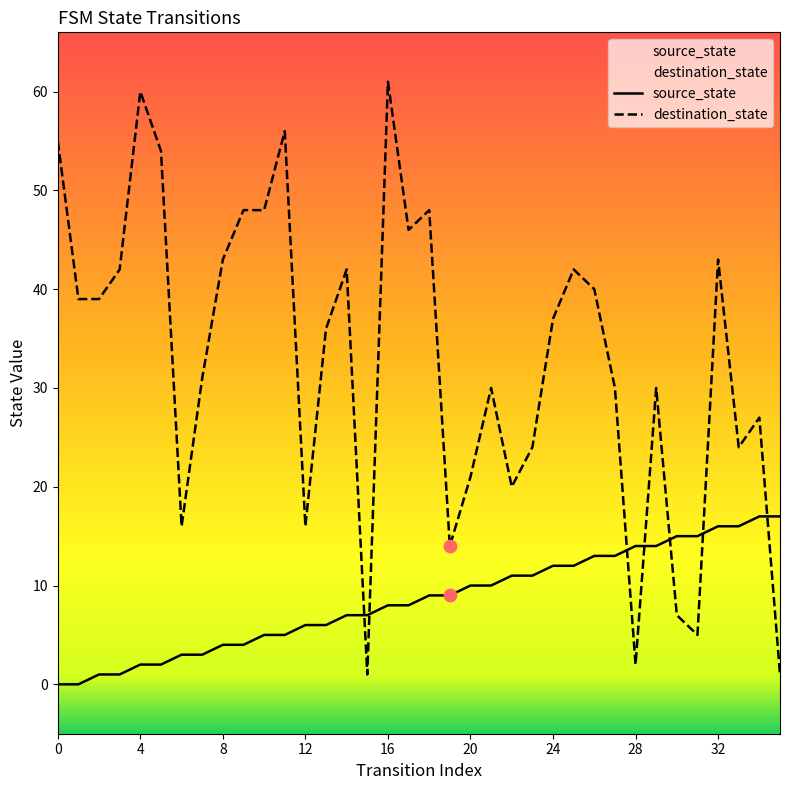

Which series has the widest spread of Y values?

destination_state